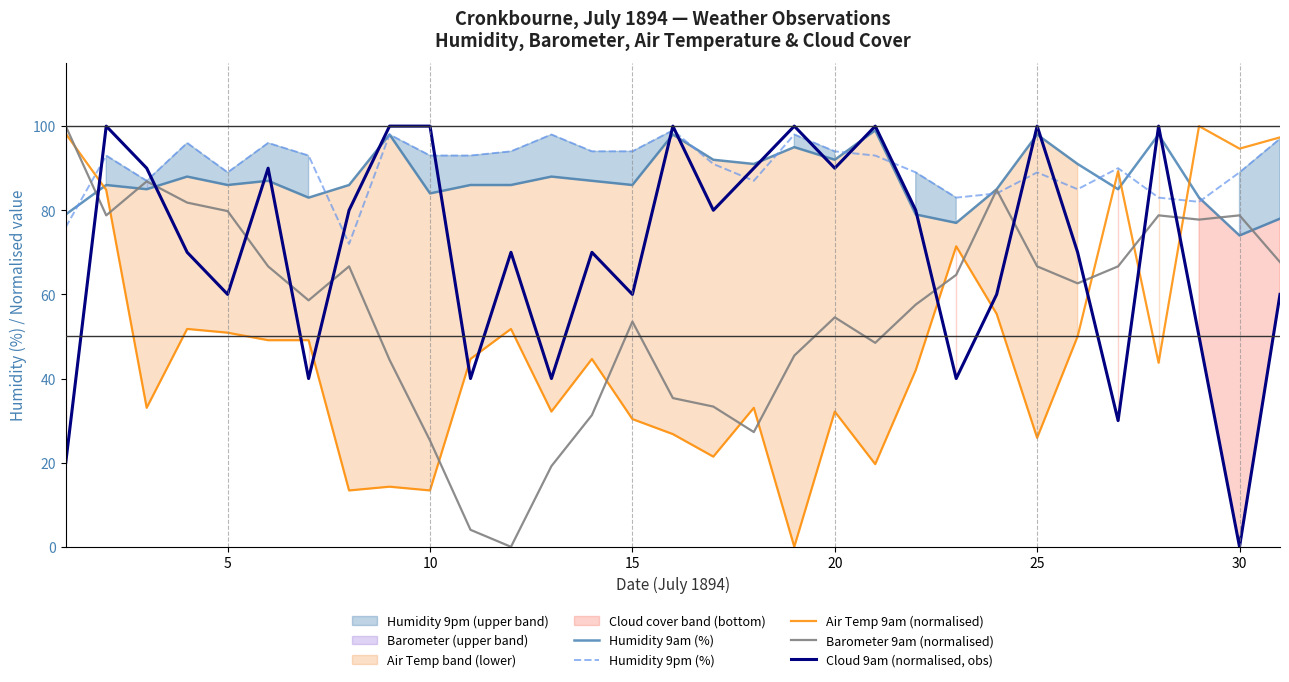

Is it true that Air Temp 9am (normalised) equals 67.8 at 5?

False